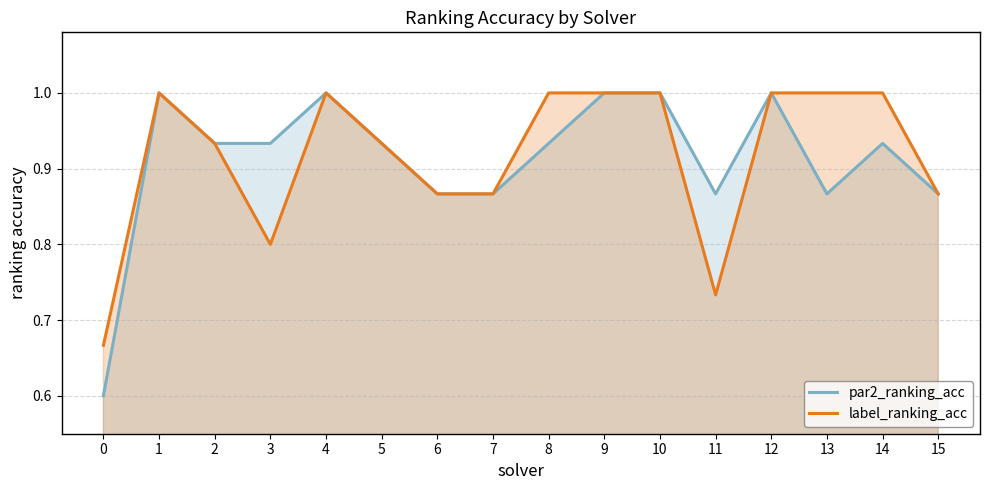

Rank the series by their average value, from lowest to highest.

par2_ranking_acc, label_ranking_acc